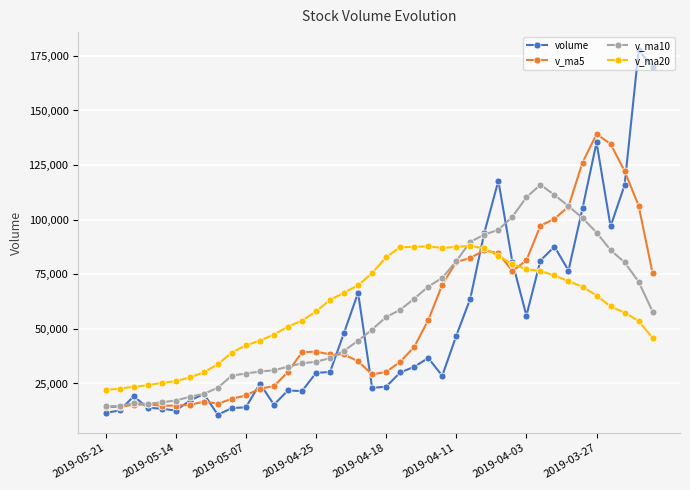

Which series has the widest spread of values?

volume